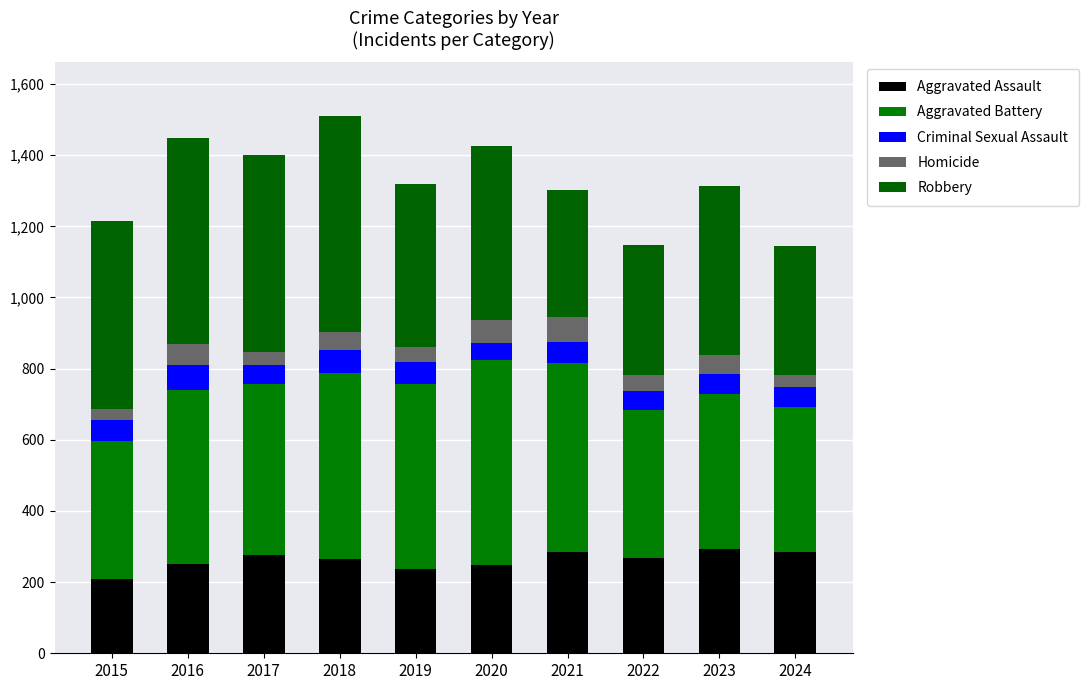

What is the average value of the Aggravated Battery series?

476